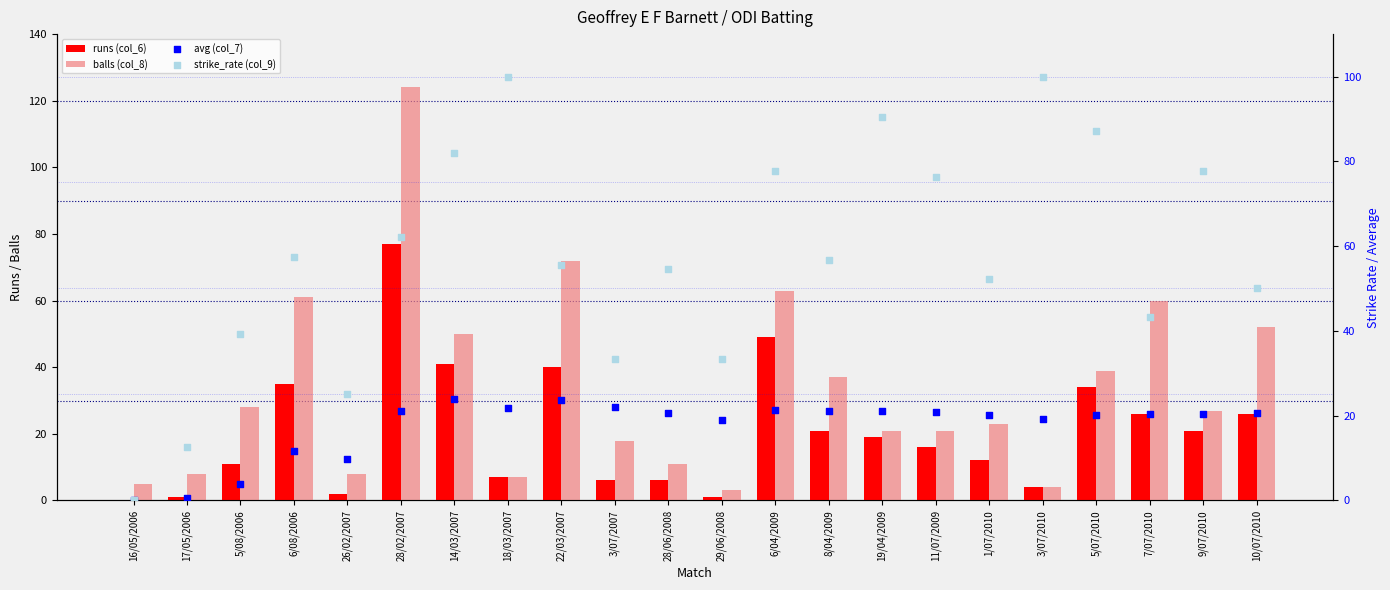

Which series reaches the maximum Y coordinate?

balls (col_8)